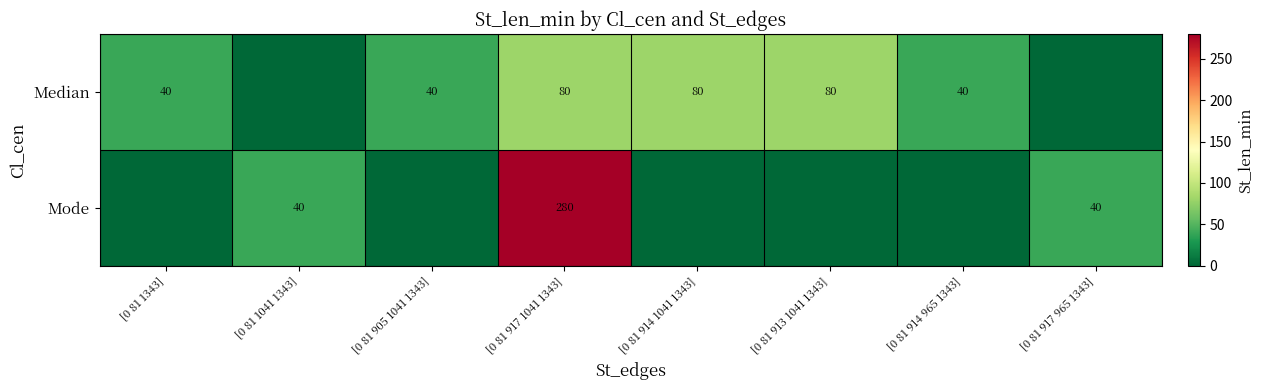

Is it true that Median equals 40 at [0 81 905 1041 1343]?

True